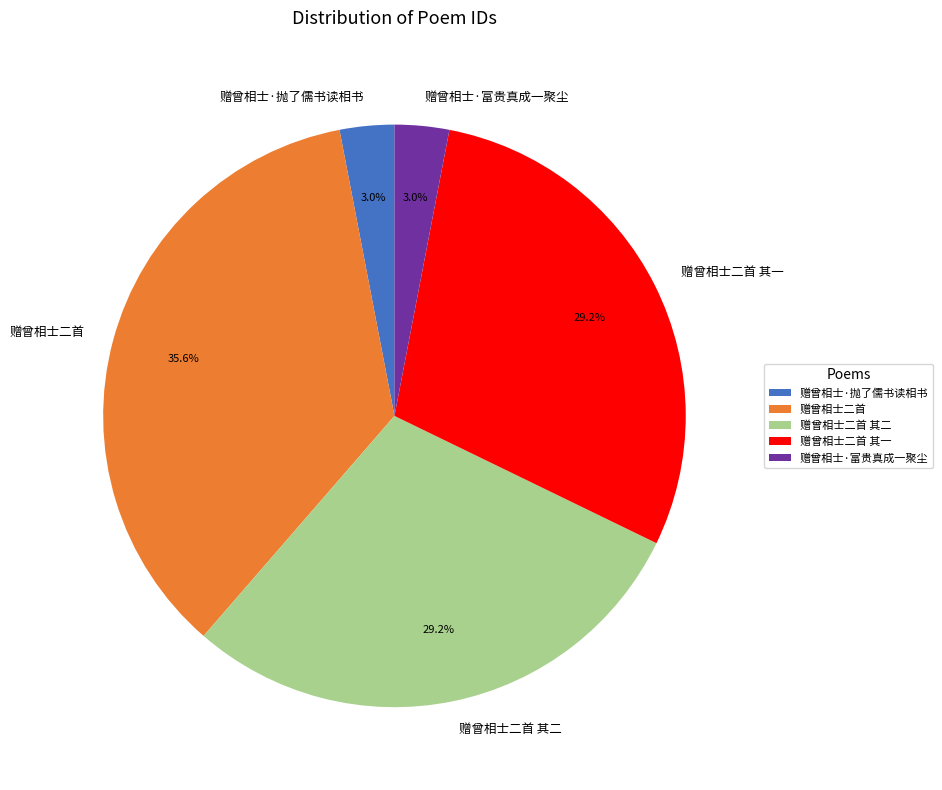

What percentage is the 赠曾相士二首 其一 slice, to the nearest percent?

29%